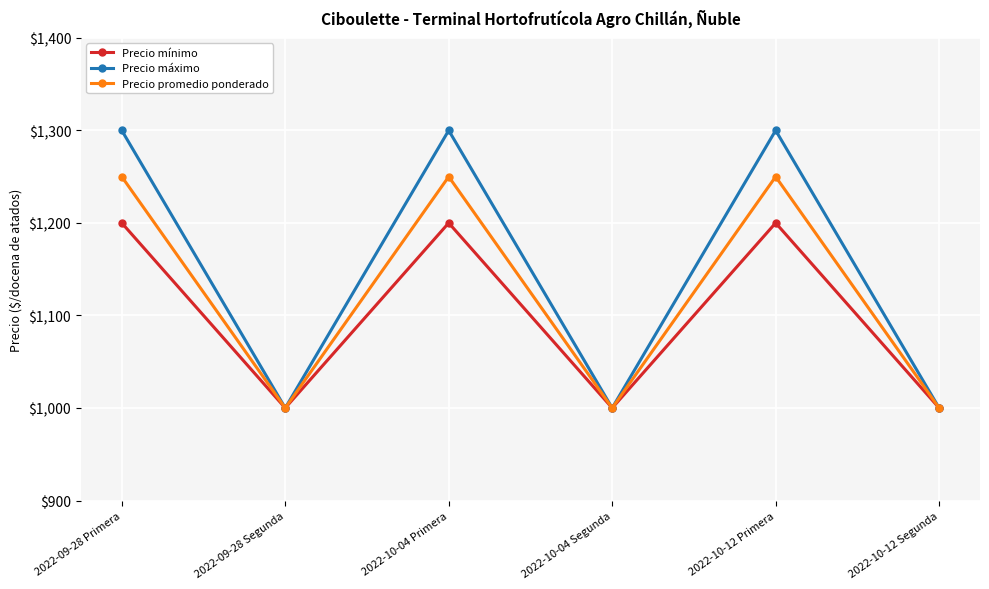

How many interior local peaks does the Precio máximo series have?

2